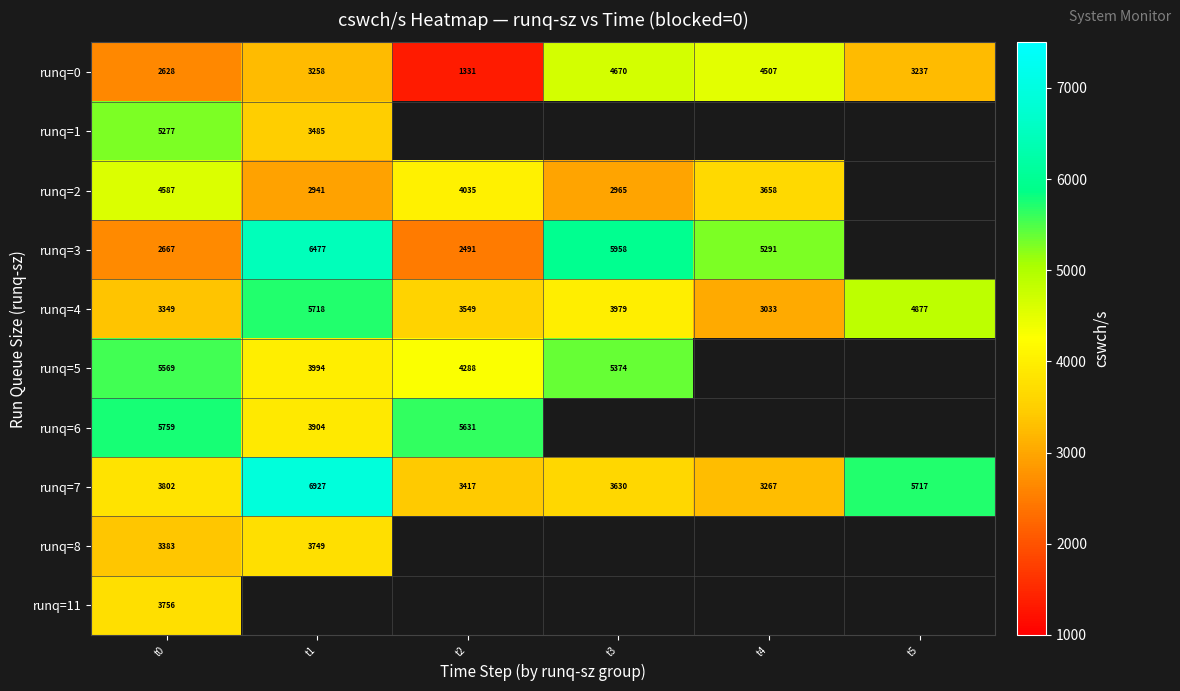

The value of runq=1 at t1 is 950. True or false?

False